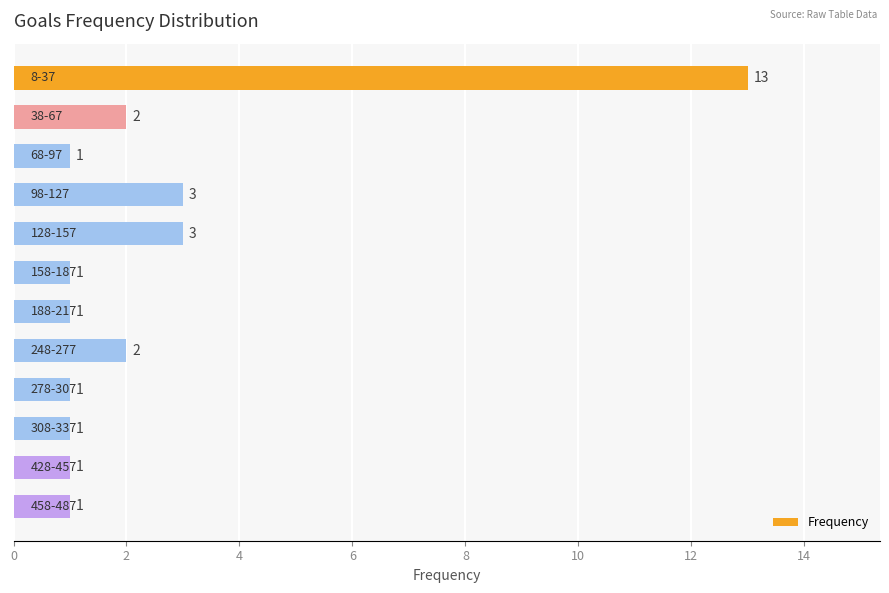

What is the value of the 2nd bar from the top?

2